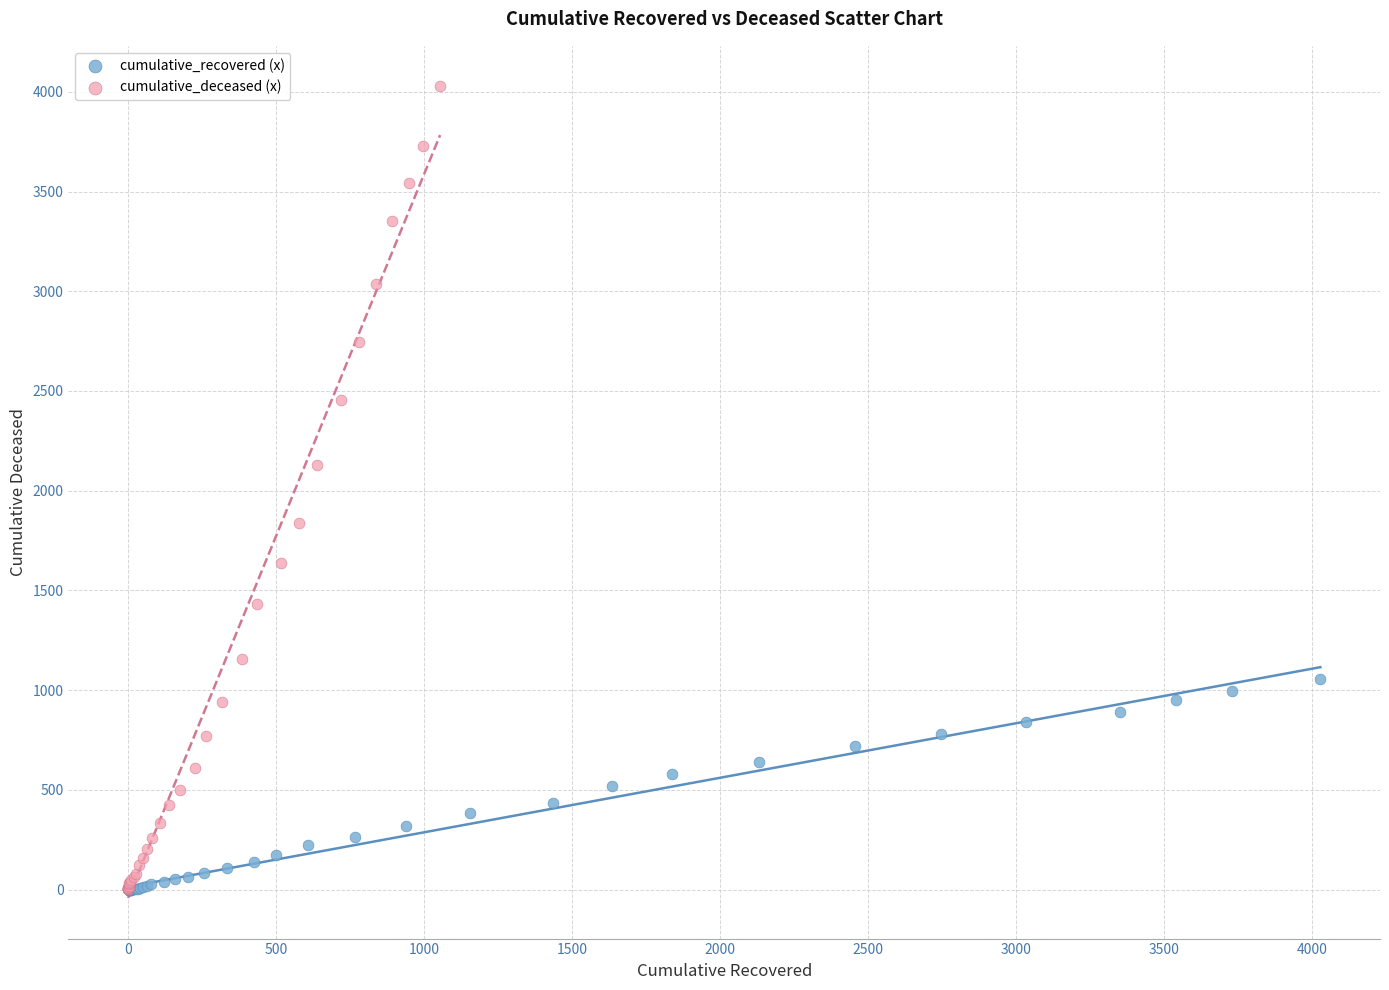

Which series has the widest spread of Y values?

cumulative_deceased (x)